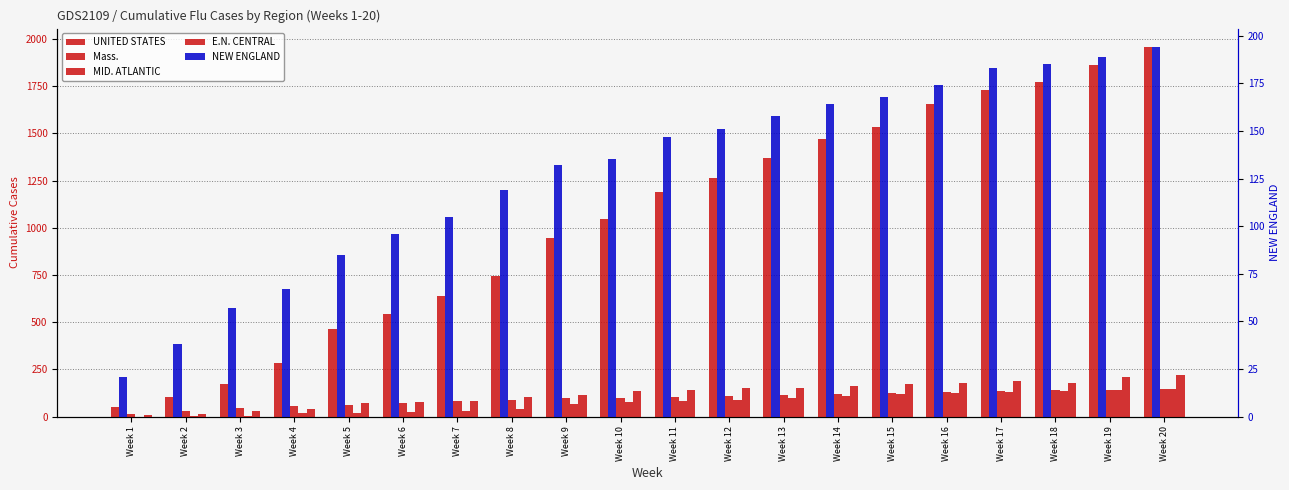

What are all the series names shown in the legend?

UNITED STATES, Mass., MID. ATLANTIC, E.N. CENTRAL, NEW ENGLAND